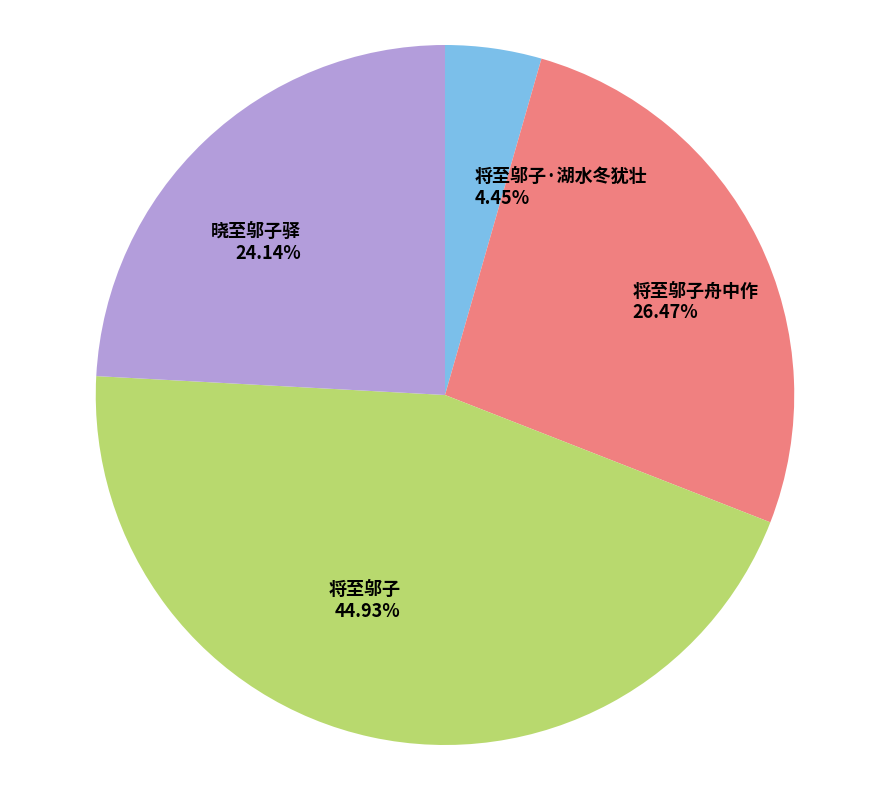

Which category has the biggest portion of the pie?

将至邬子